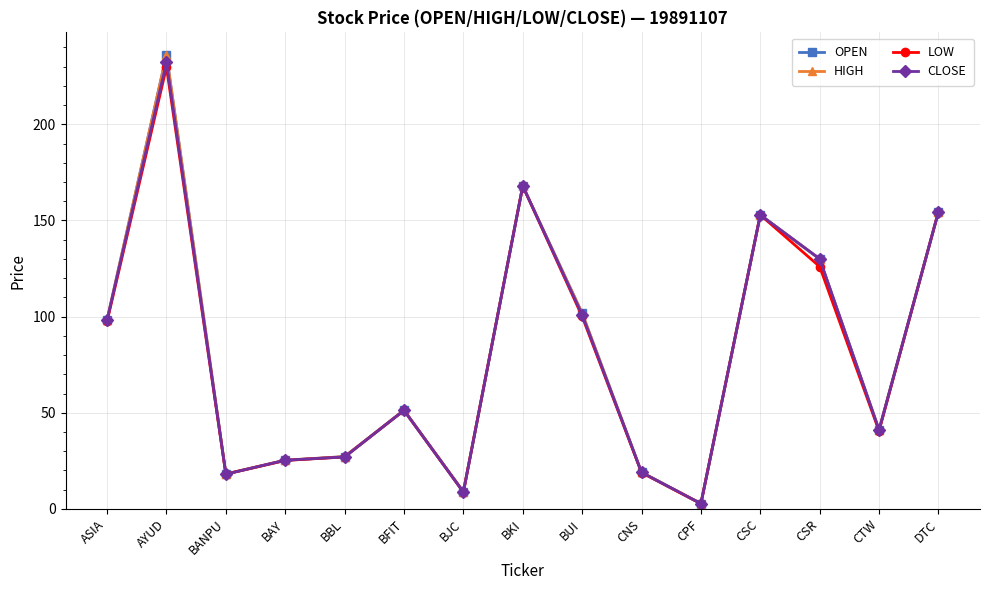

What is the sum of the HIGH values at CNS and ASIA?

117.3